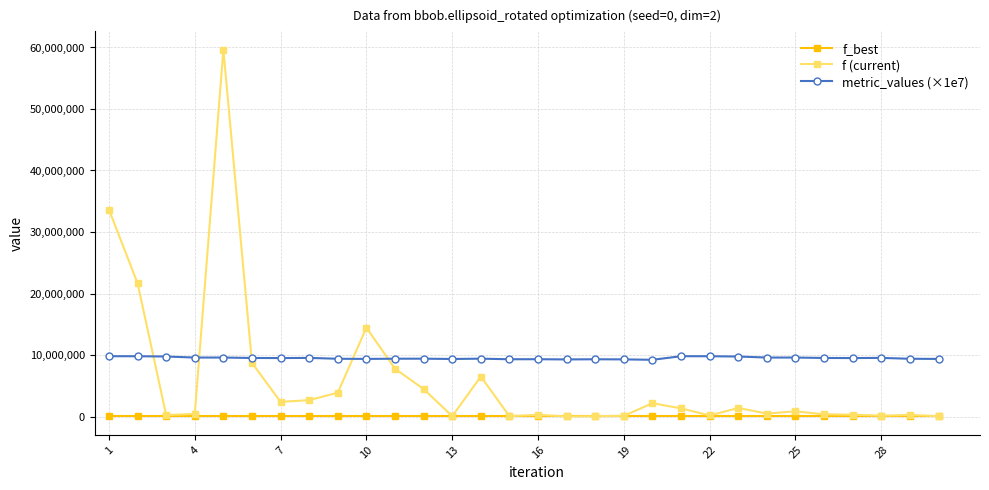

Which series ends up on top after the final intersection of f (current) and metric_values (×1e7)?

metric_values (×1e7)